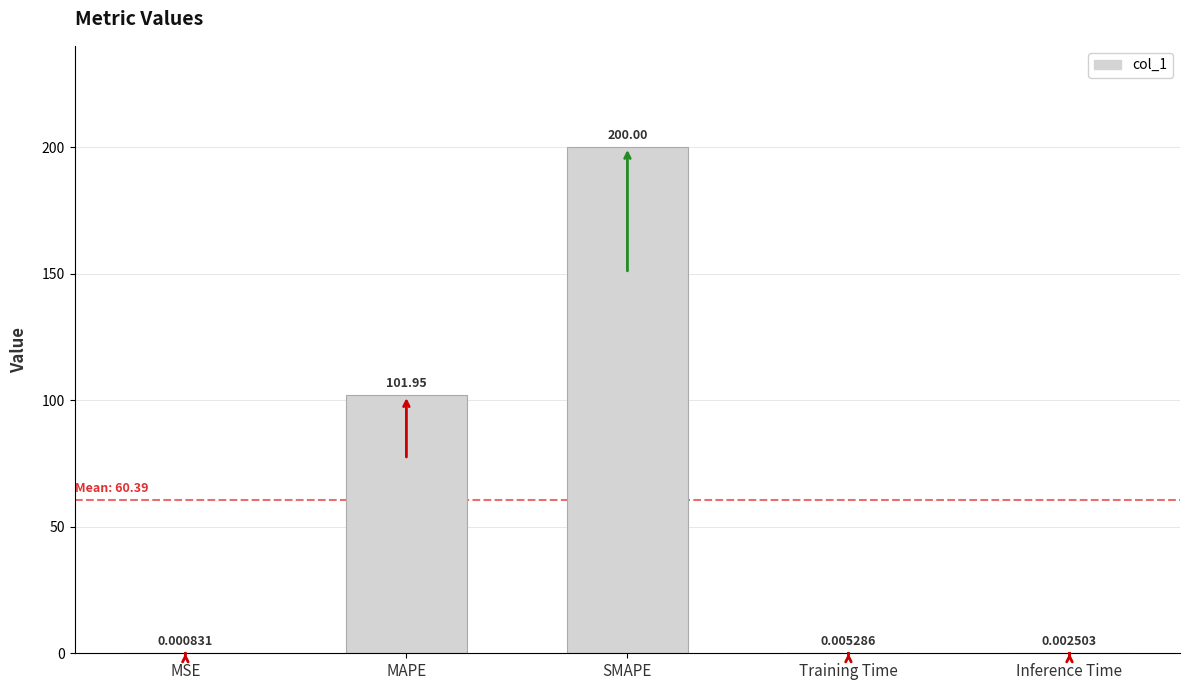

Which has a higher value, Training Time or MAPE?

MAPE